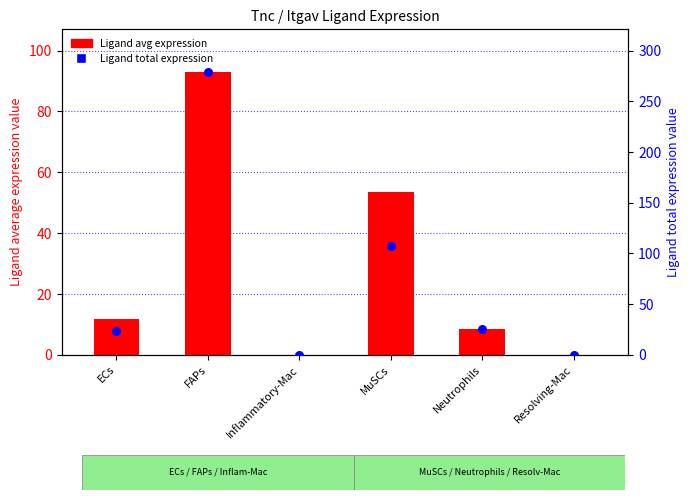

What is the total value across all series at Inflammatory-Mac?

0.1